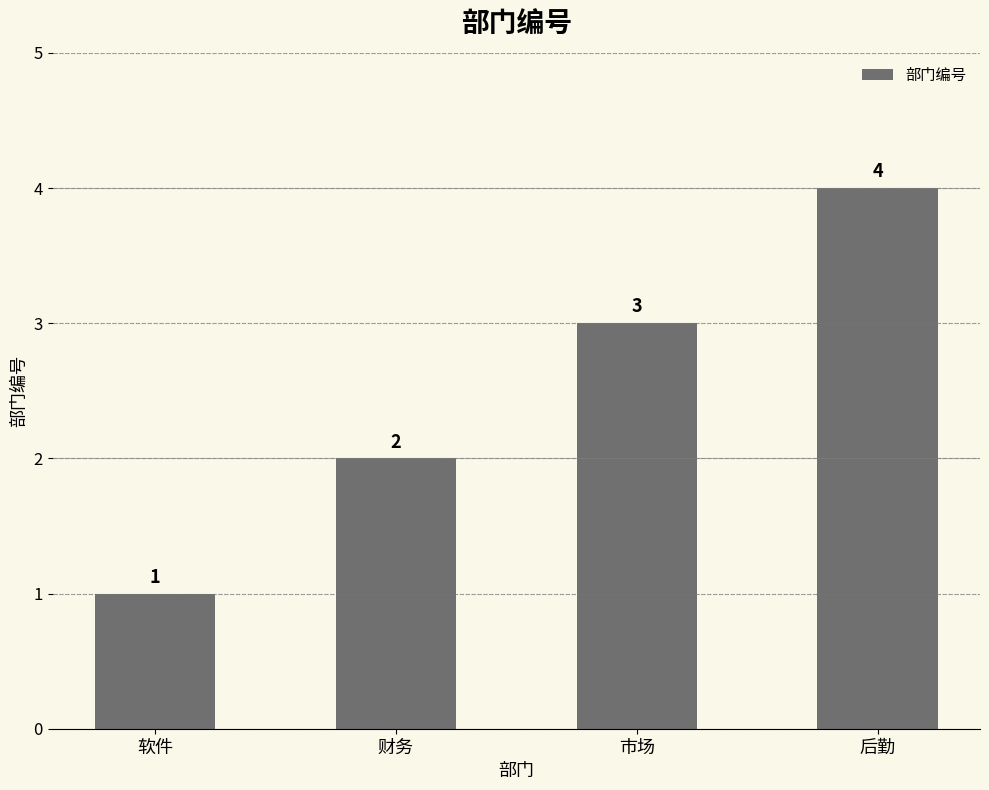

What position from the left is 后勤?

4